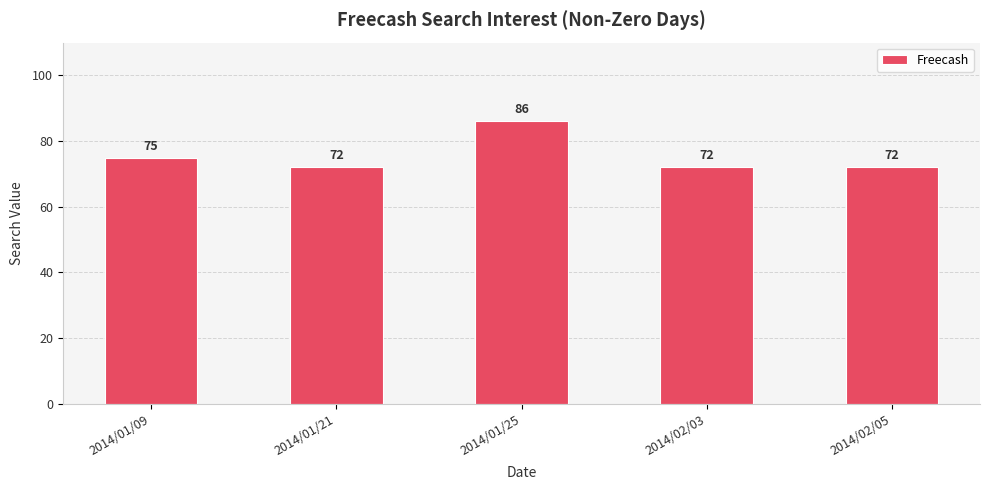

Reading left to right, what are all the values shown in this chart?

2014/01/09=75	2014/01/21=72	2014/01/25=86	2014/02/03=72	2014/02/05=72